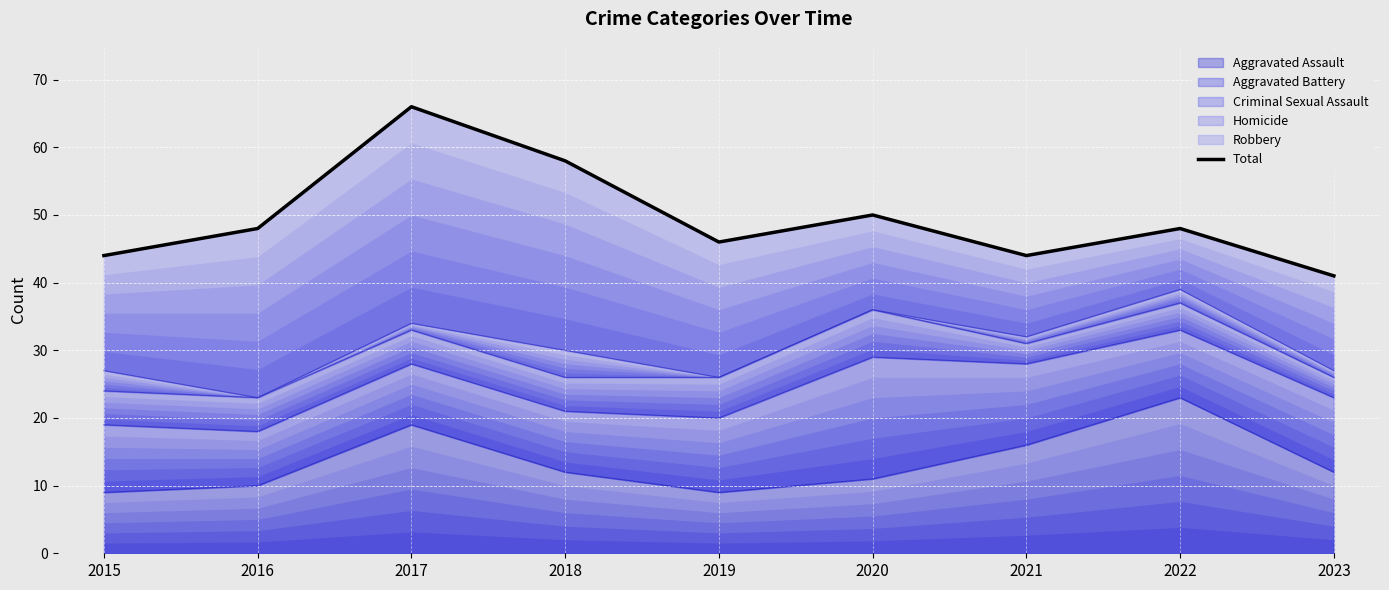

What is the value of the 1st point from the left?

44